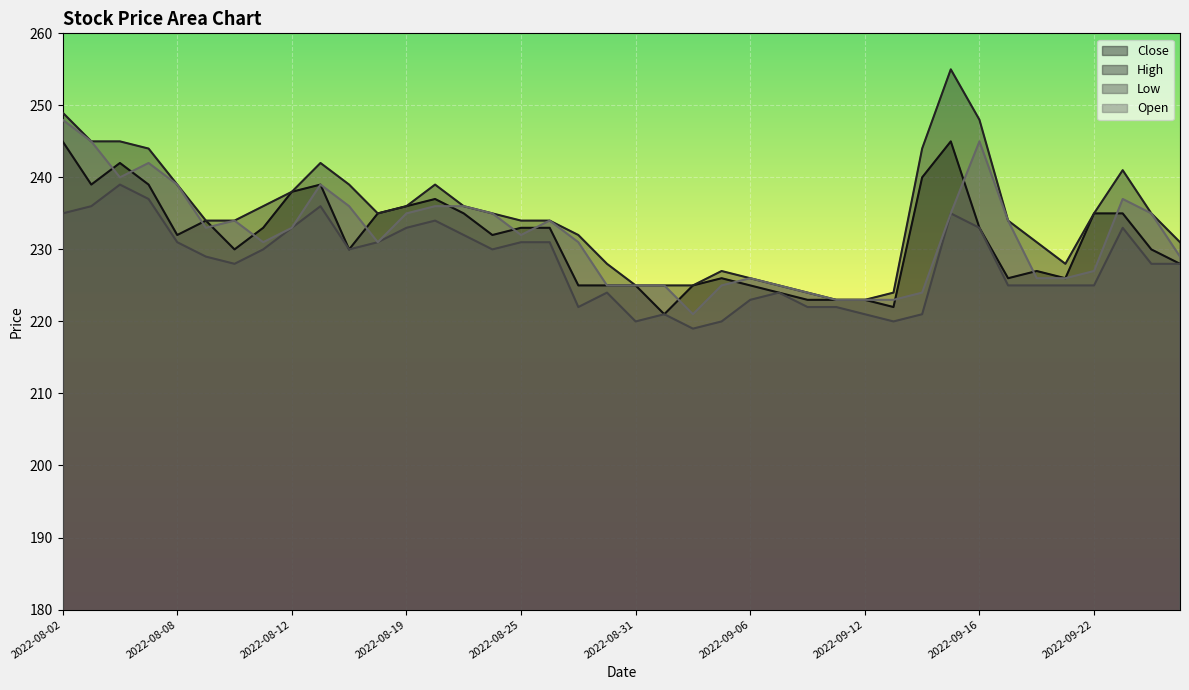

What are all the series names shown in the legend?

Close, High, Low, Open